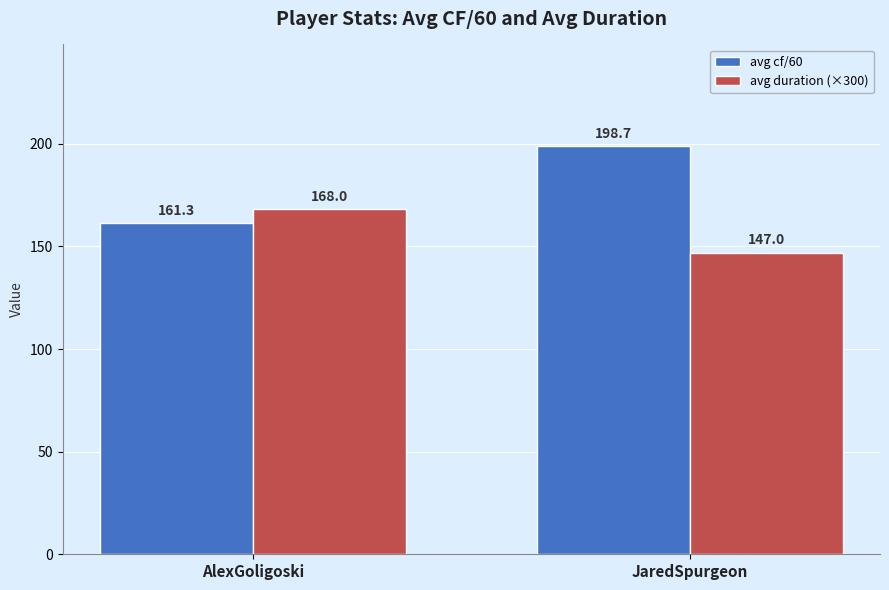

Is the value of avg duration (×300) at AlexGoligoski greater than the value of avg cf/60 at JaredSpurgeon?

No